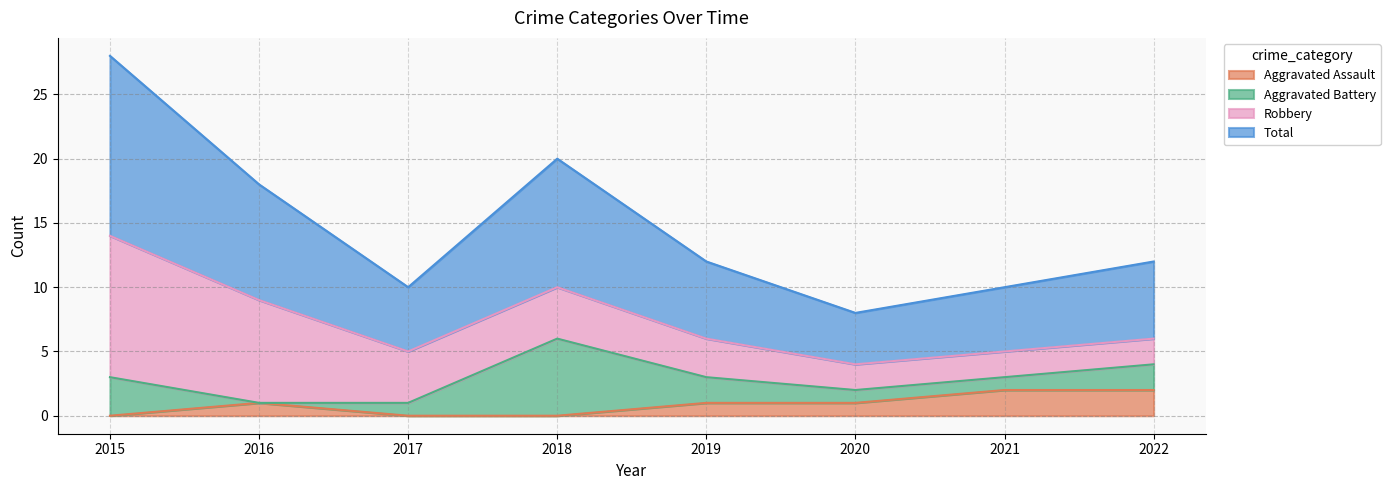

Between 2015 and 2021, which is larger?

2021